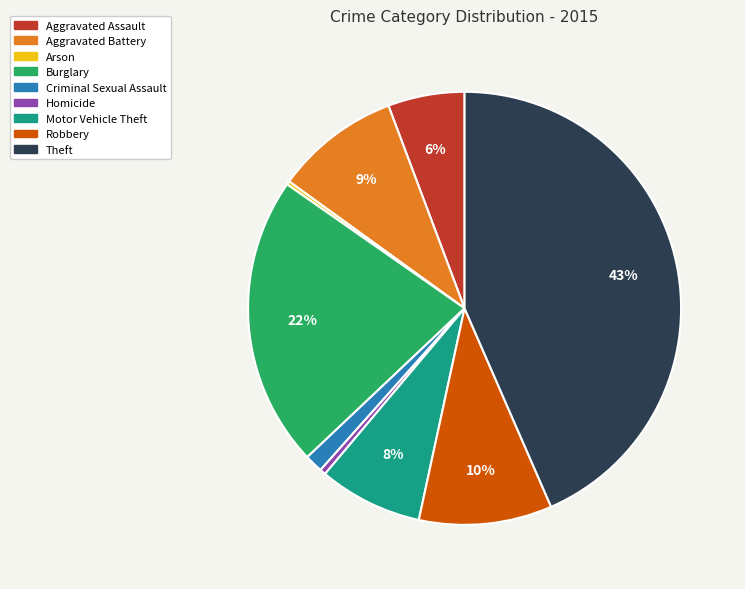

Does Burglary account for over 50% of the chart?

No